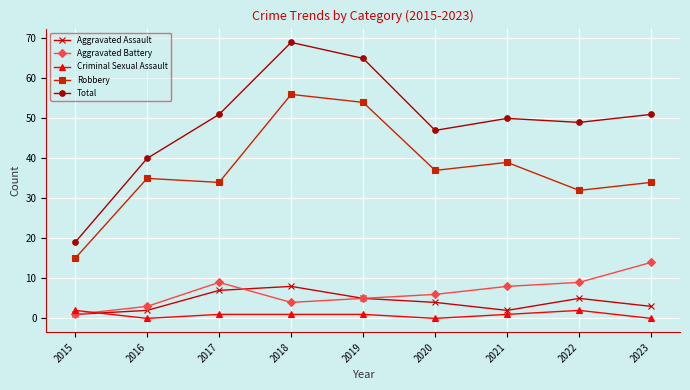

Does the chart have visible grid lines?

Yes